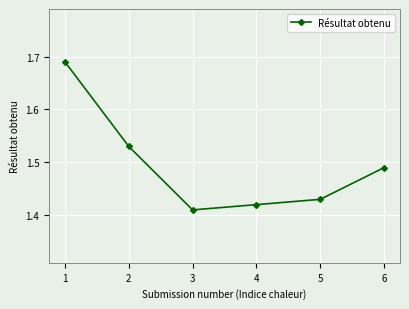

What is the change in value from 1 to 4?

-0.3